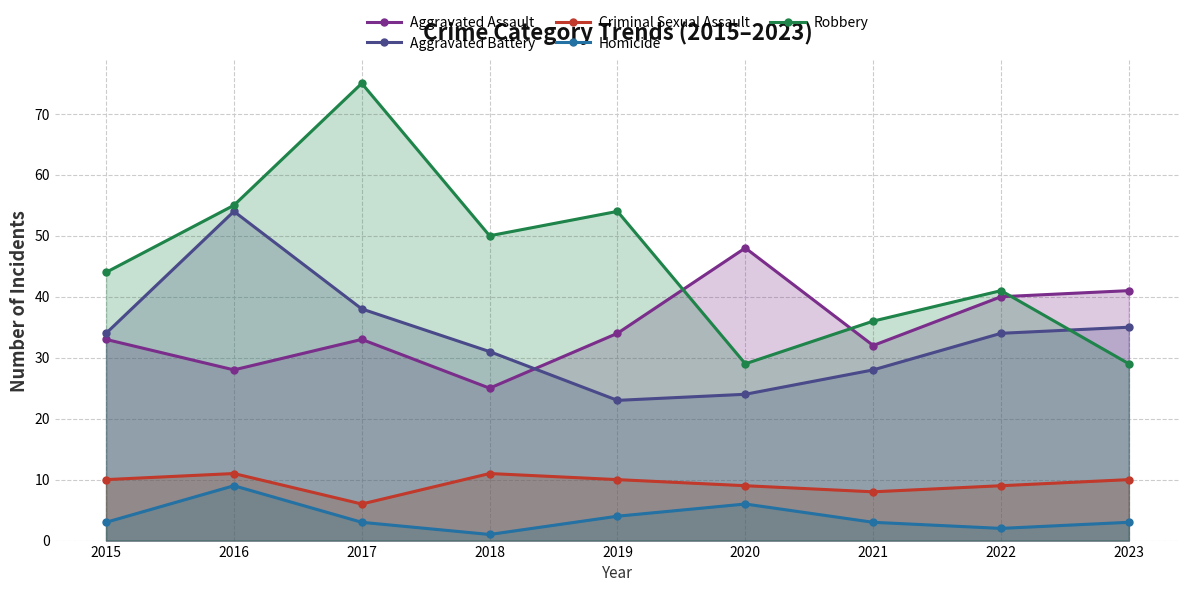

What is the greatest value displayed?

75